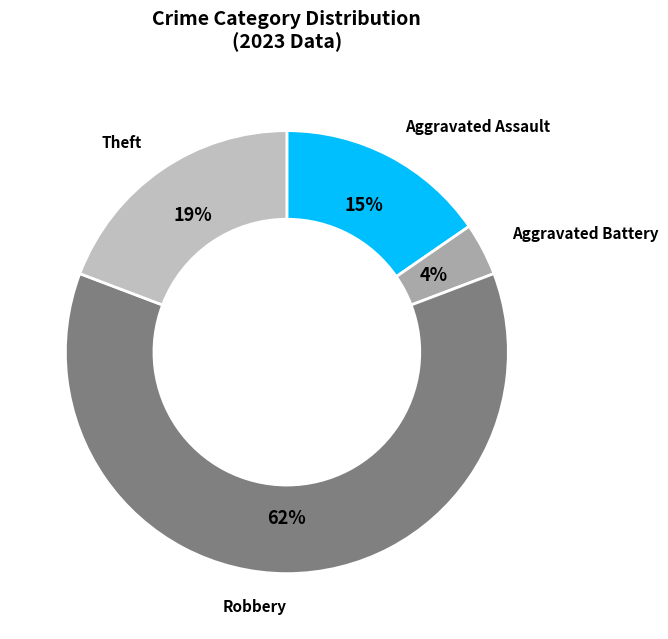

The Theft slice represents 19% of the pie. True or false?

True